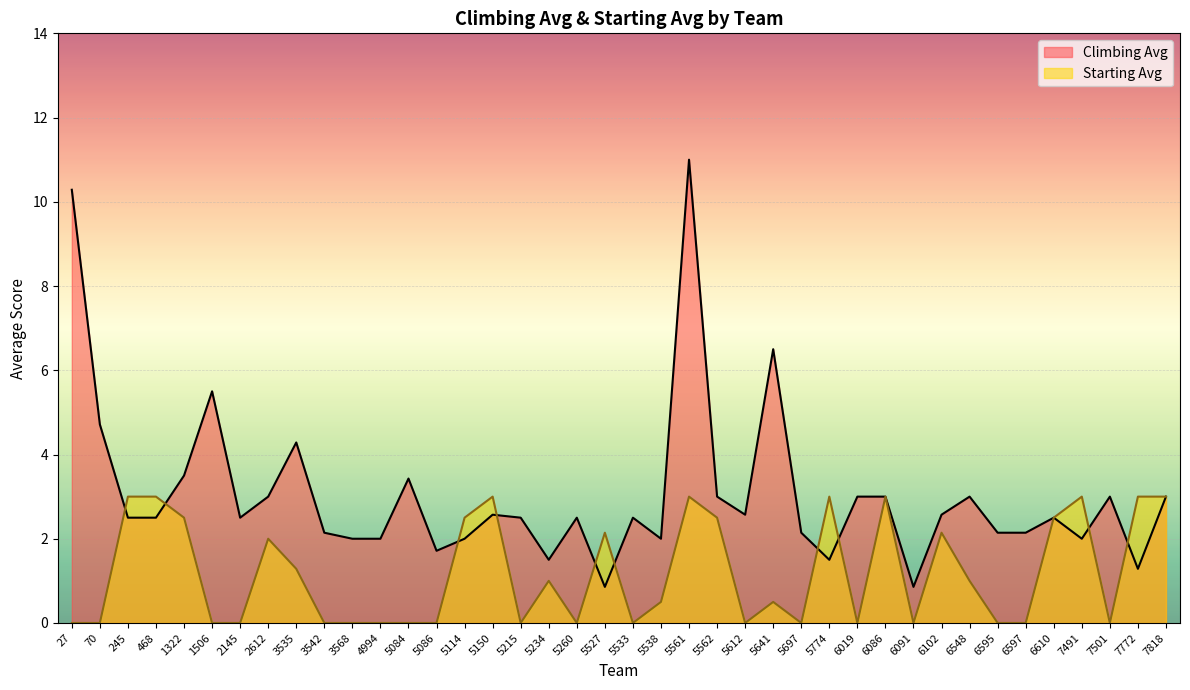

The Climbing Avg series shows 1.0 at 5234. True or false?

False